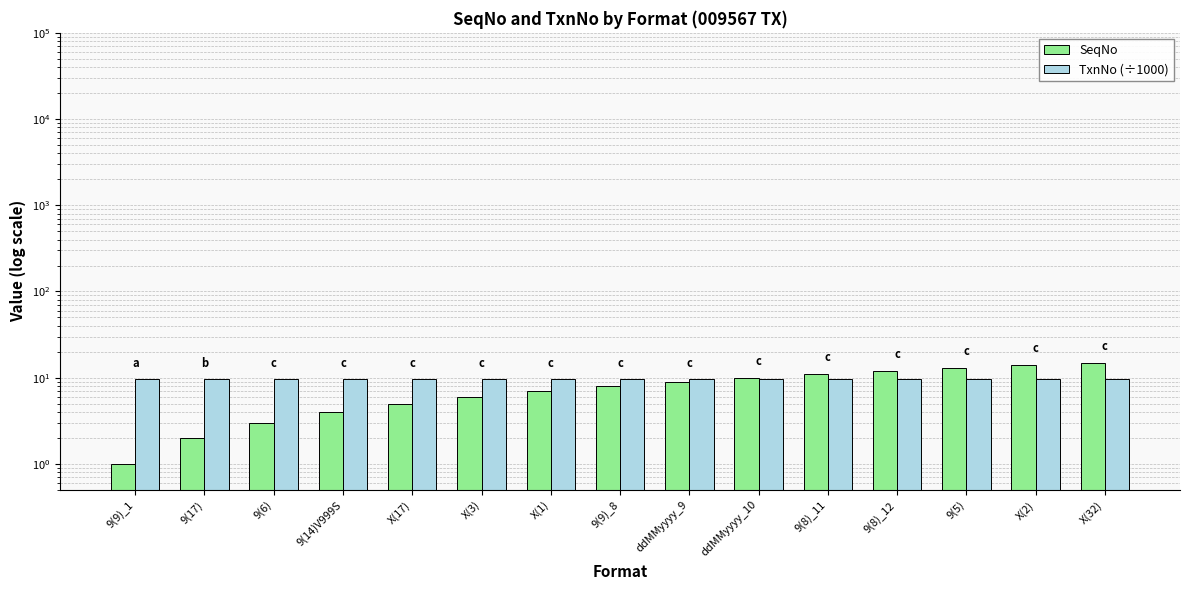

What is the sum of the TxnNo (÷1000) values at 9(6) and X(3)?

19.1